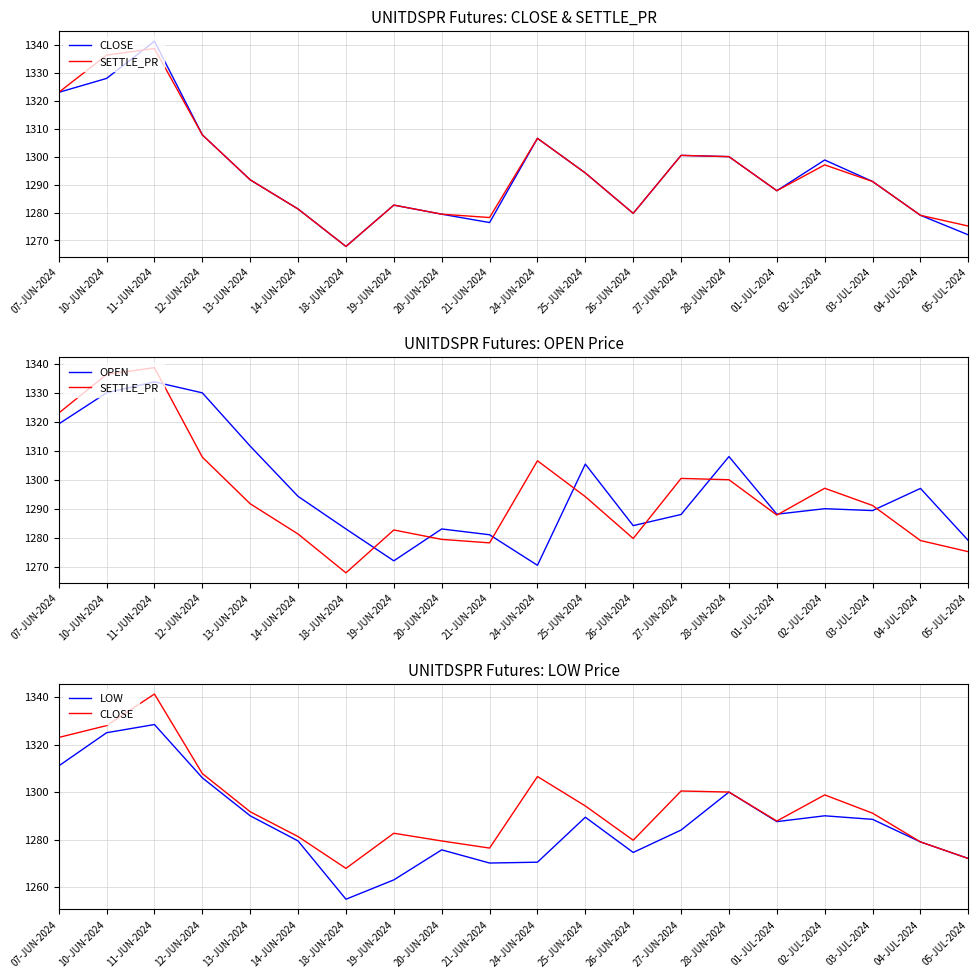

What are all the series names shown in the legend?

CLOSE, SETTLE_PR, OPEN, LOW